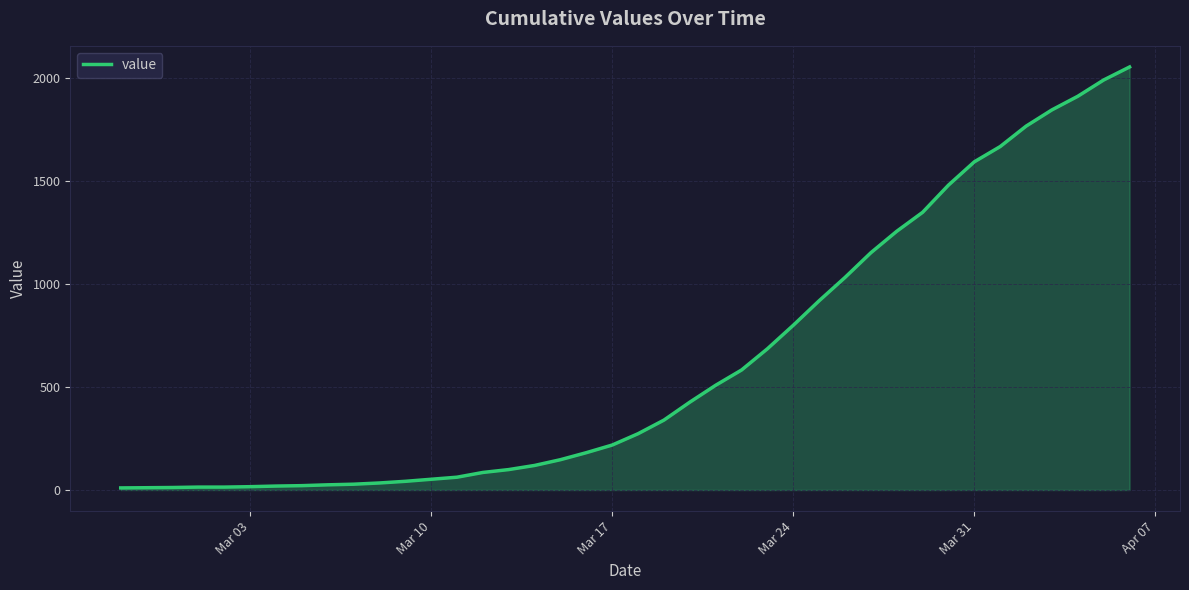

What is the difference between the maximum and minimum values?

2042